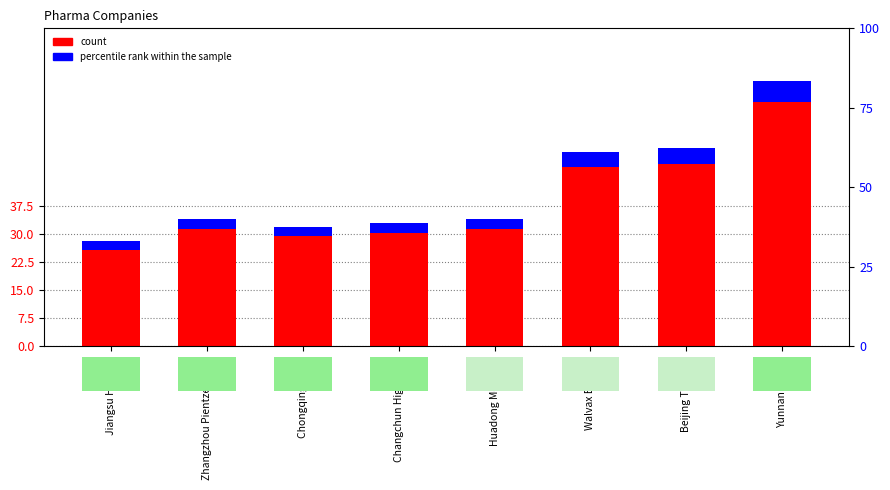

What is the difference between the highest and lowest values at Huadong Medicine?

31.3